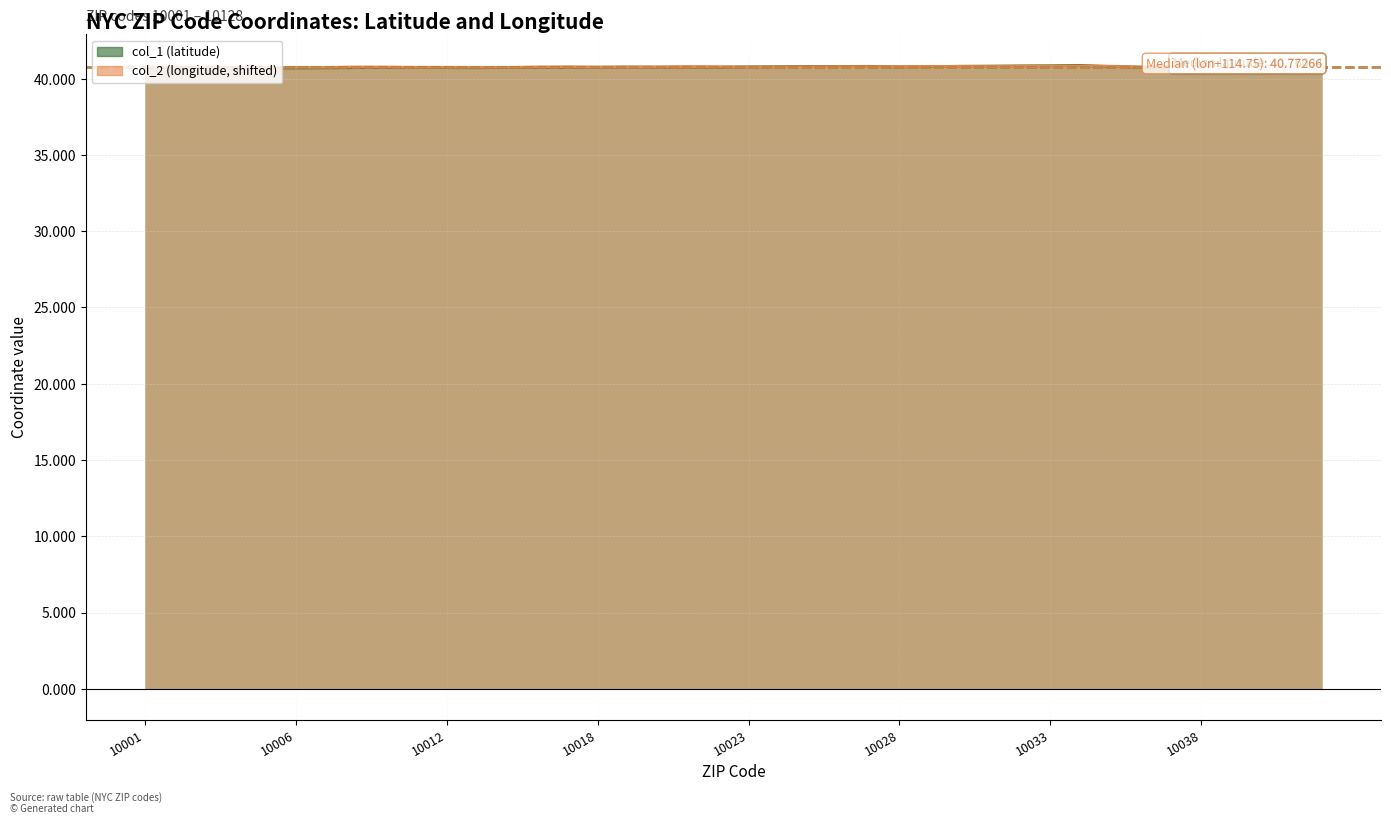

Rank the series by their maximum value, from highest to lowest.

col_1 (latitude), col_2 (longitude)